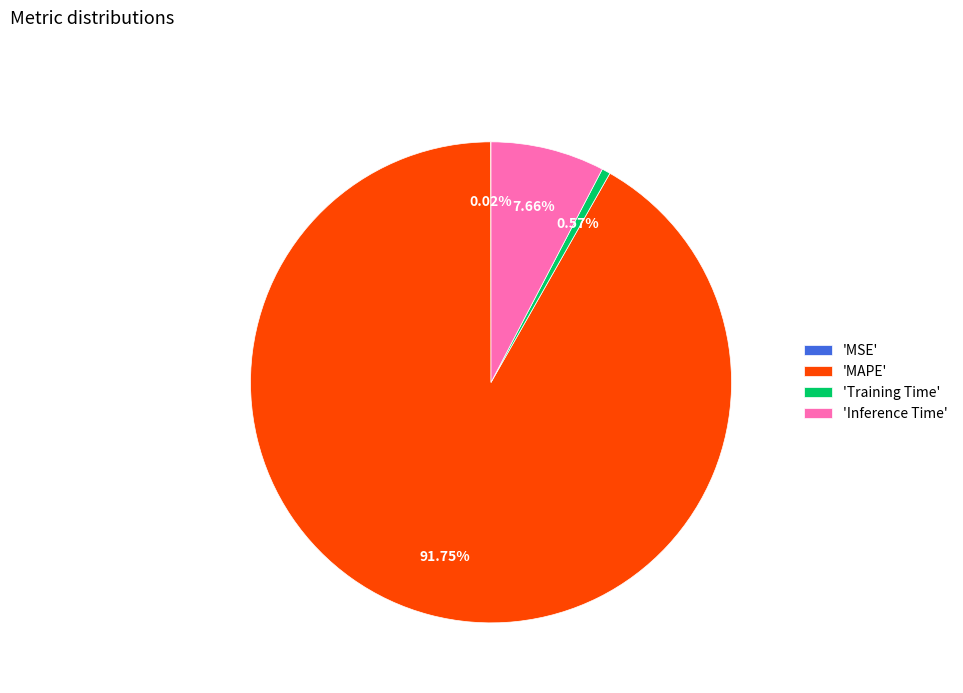

Does 'MAPE' represent more than half of the total?

Yes